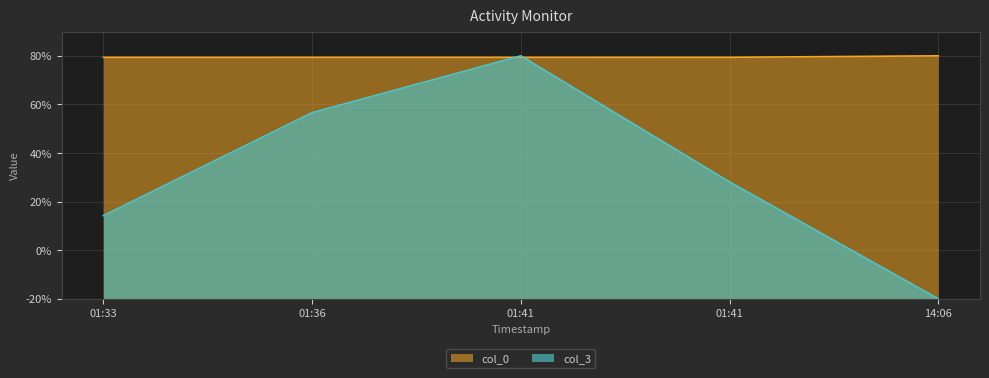

At which category does the chart reach its peak across all series?

14:06